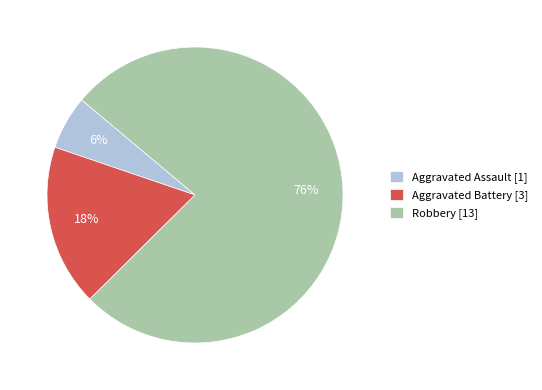

What percentage is the Robbery slice, to the nearest percent?

76%